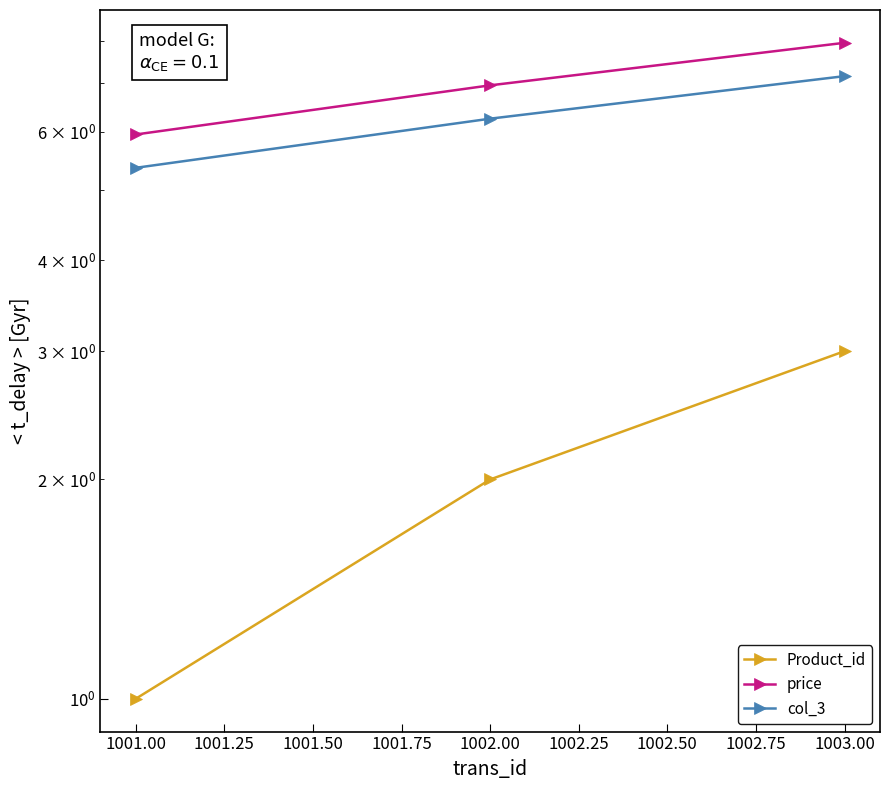

How many lines are shown in the chart?

3